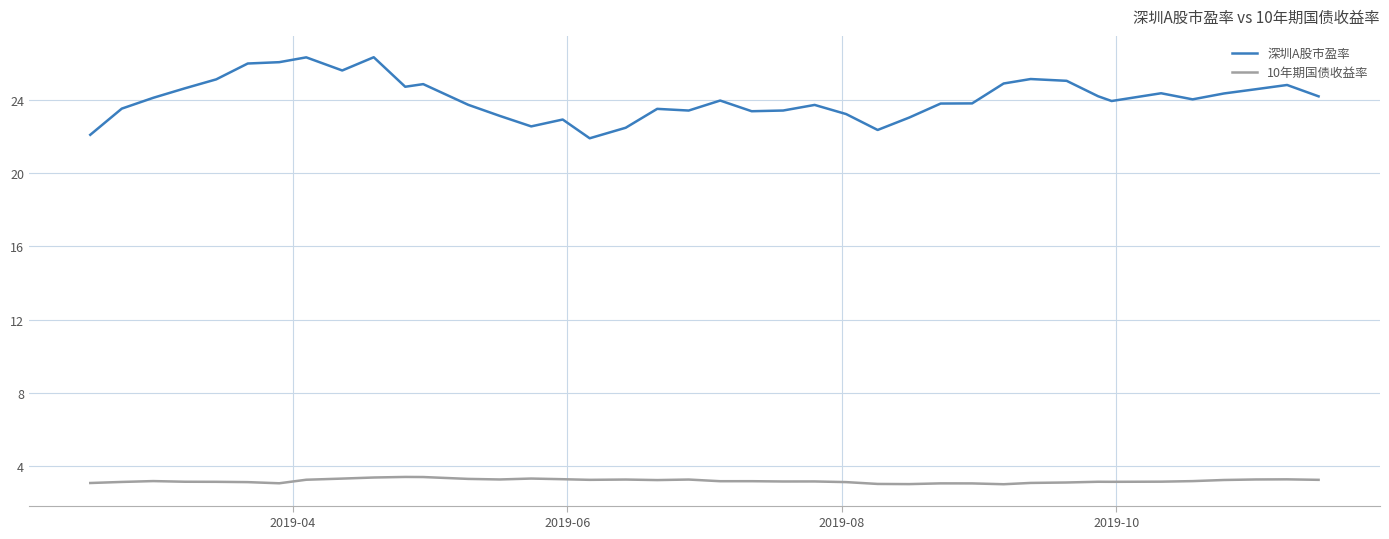

List the series in order of their overall mean, highest first.

深圳A股市盈率, 10年期国债收益率